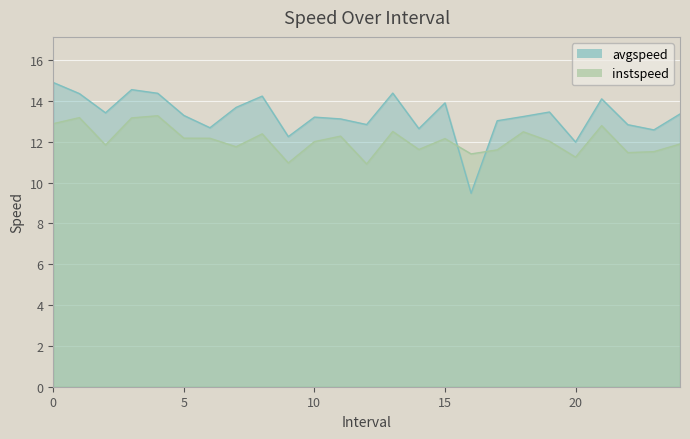

In avgspeed, how many points are higher than both neighbors (excluding endpoints)?

7